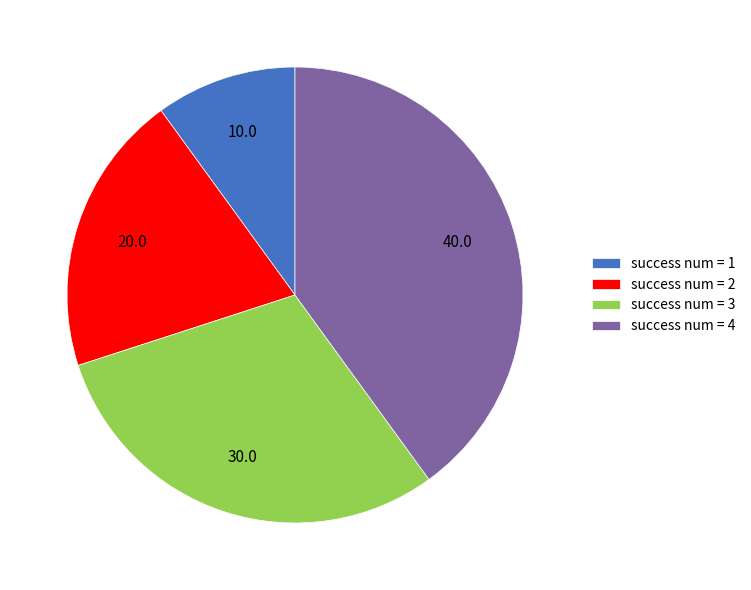

Approximately how many times larger is the value at success num = 1 compared to success num = 2?

0.5